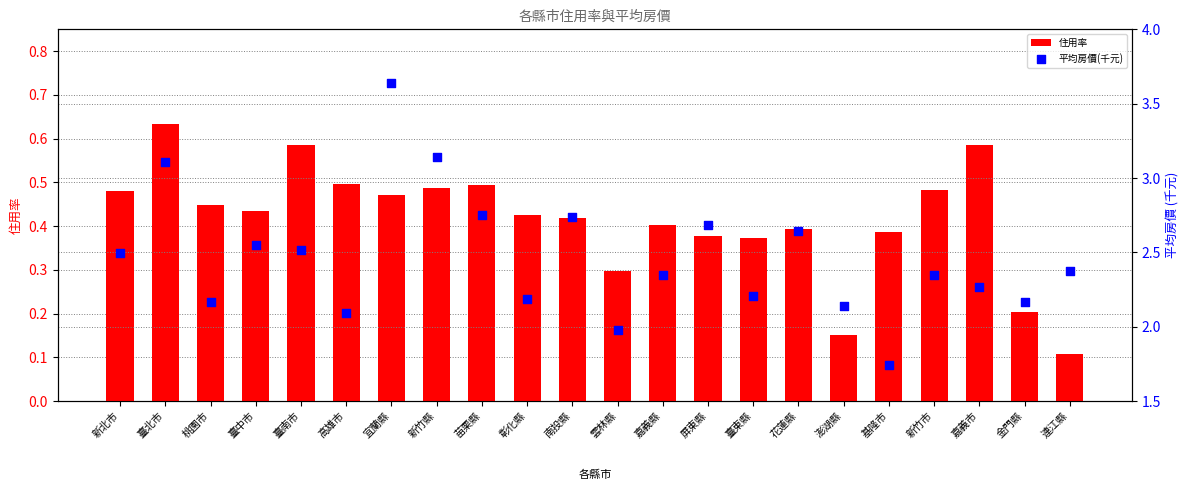

Which series has the largest total across all categories?

平均房價(千元)